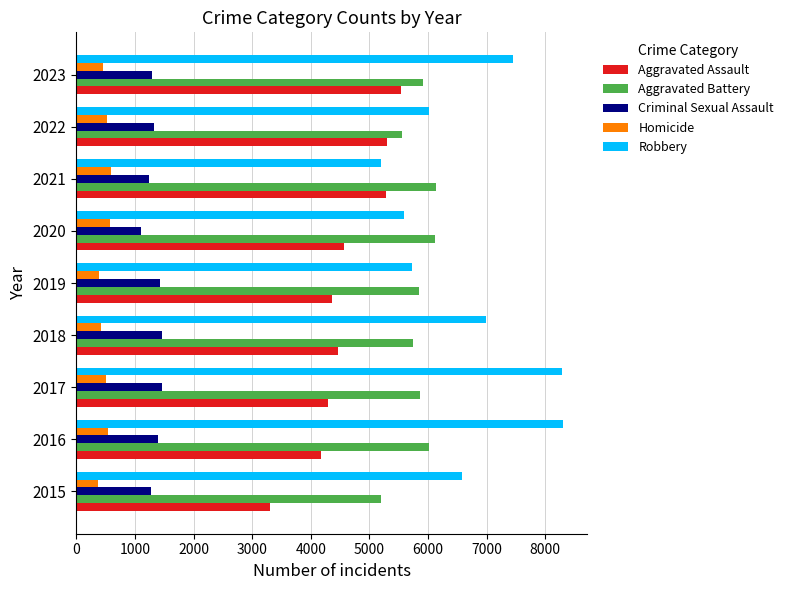

Which series has the largest total across all categories?

Robbery